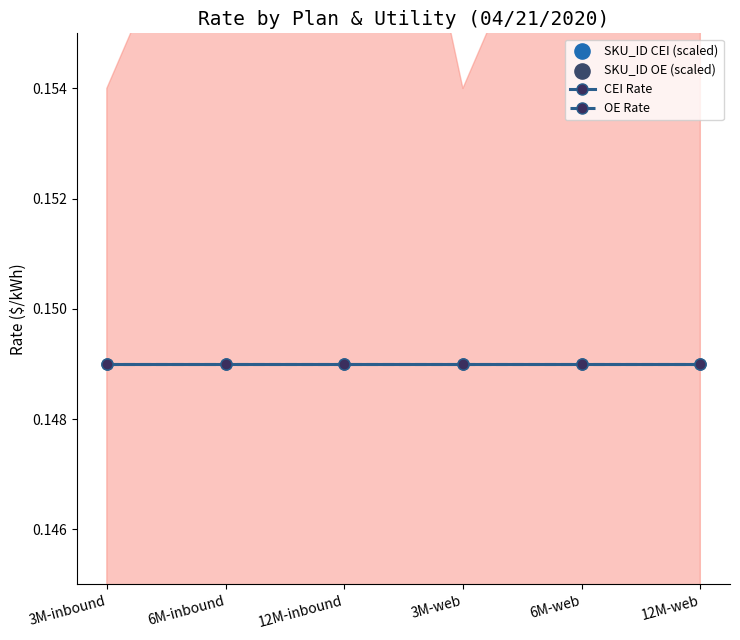

Which series has the largest total across all categories?

SKU_ID OE (scaled)